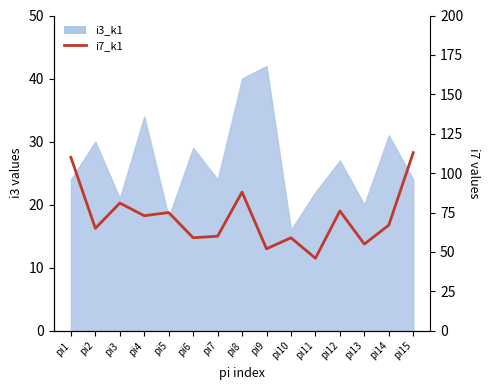

Reading left to right, extract all data points from this chart.

110	65	81	73	75	59	60	88	52	59	46	76	55	67	113